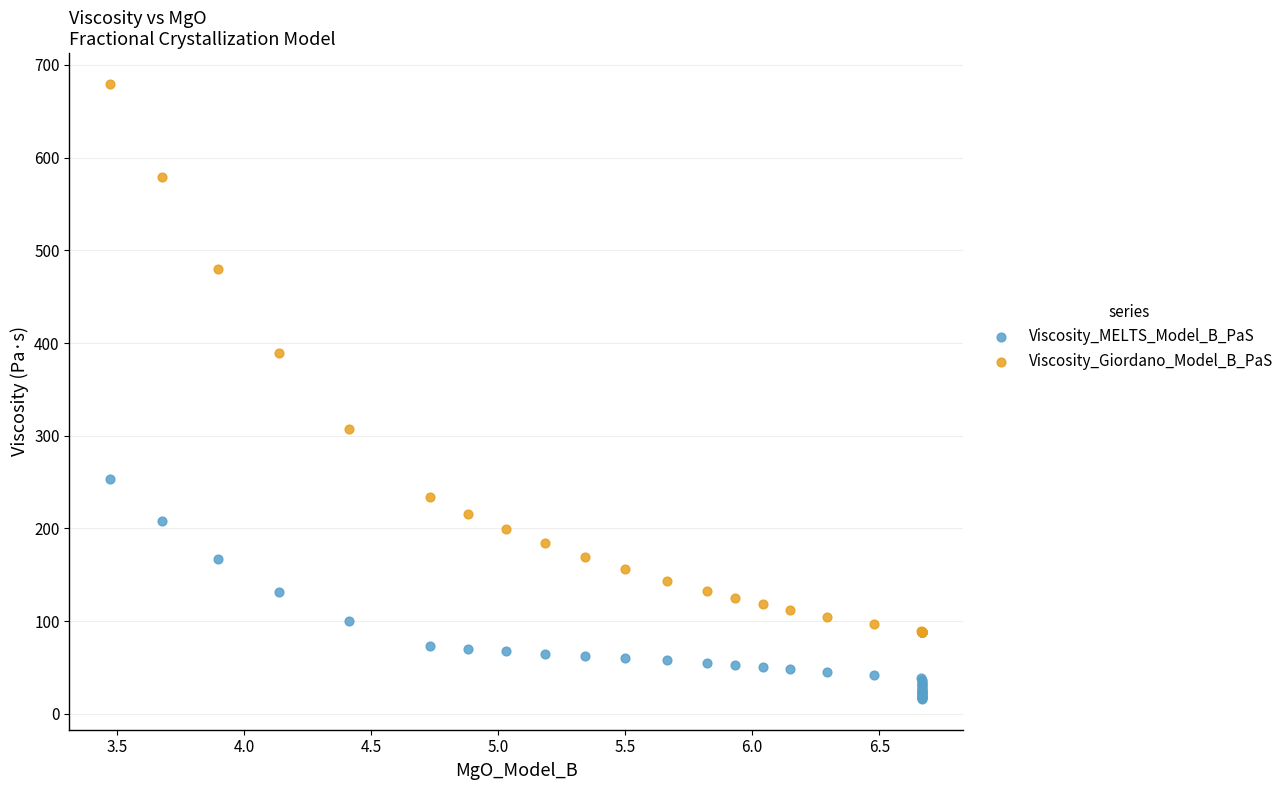

What are all the series names shown in the legend?

Viscosity_MELTS_Model_B_PaS, Viscosity_Giordano_Model_B_PaS